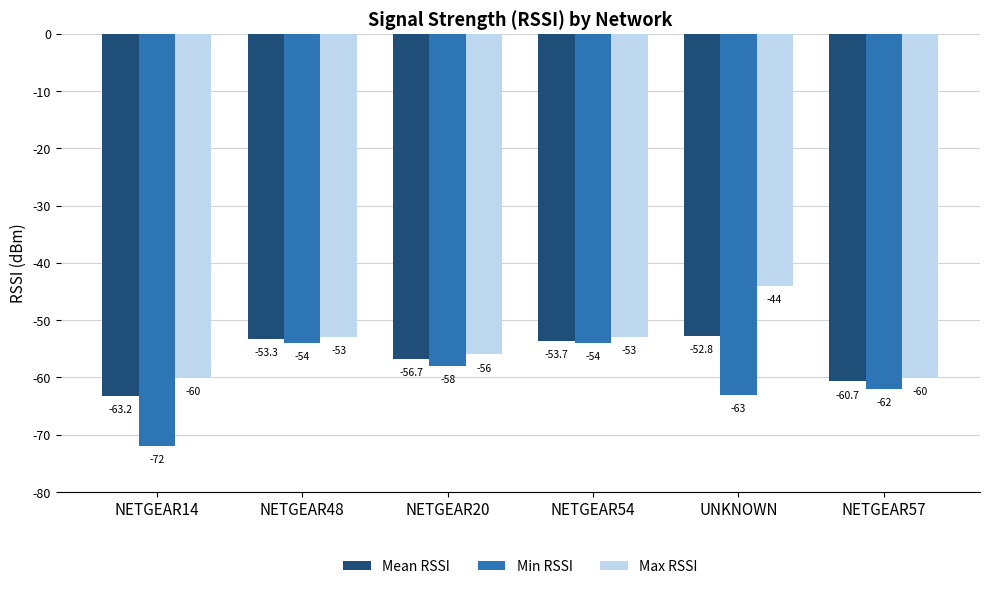

Reading left to right, what are all the values shown in this chart?

Mean RSSI: -63.2	-53.3	-56.7	-53.7	-52.8	-60.7
Min RSSI: -72.0	-54.0	-58.0	-54.0	-63.0	-62.0
Max RSSI: -60.0	-53.0	-56.0	-53.0	-44.0	-60.0